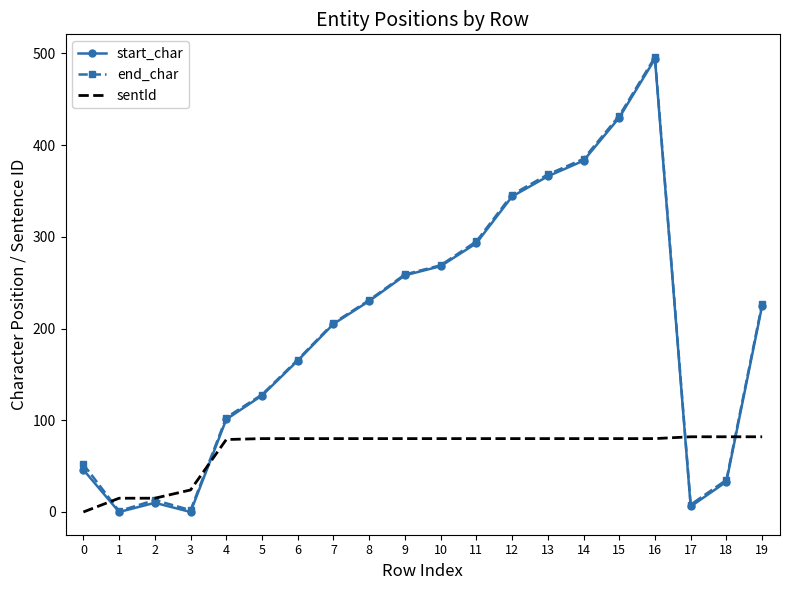

At which category is the sum across all series the highest?

16